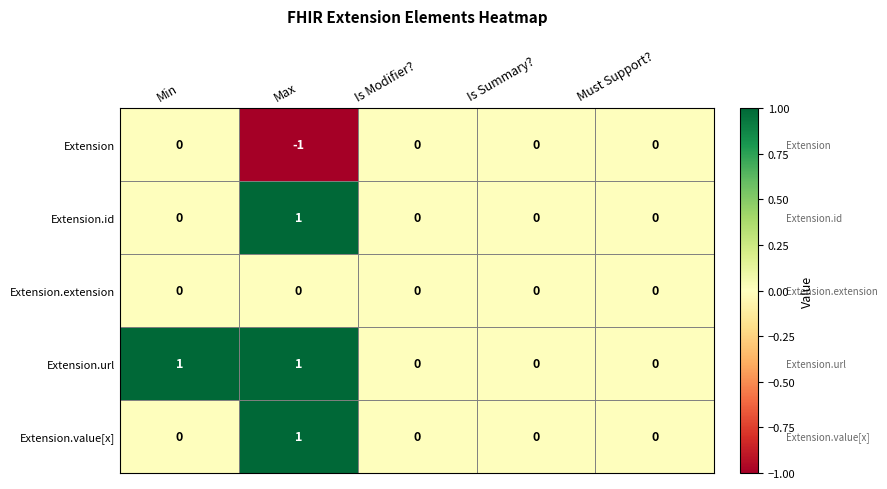

Which label corresponds to the smallest value in the chart?

Max